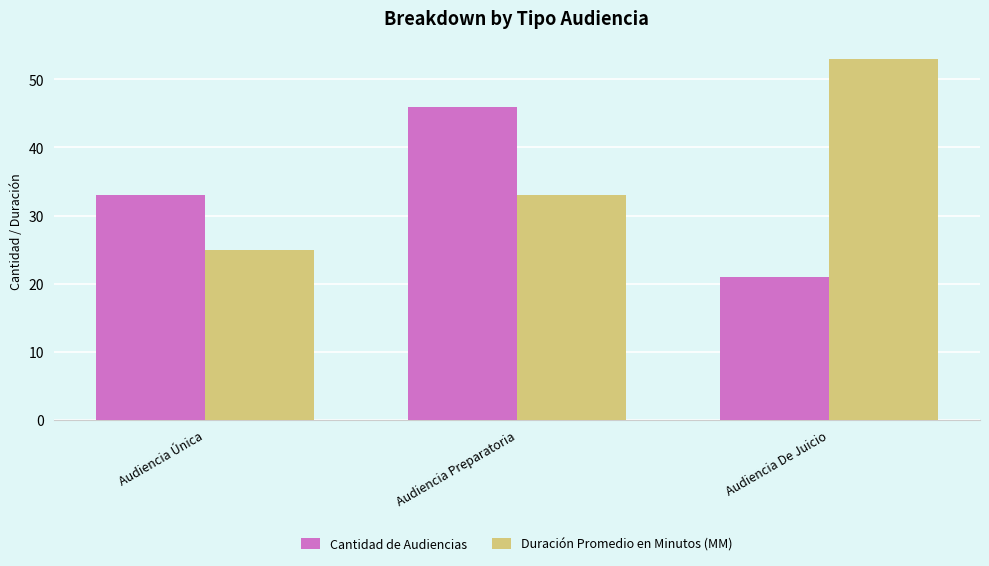

Rank the categories by Duración Promedio en Minutos (MM) value from lowest to highest.

Audiencia Única, Audiencia Preparatoria, Audiencia De Juicio